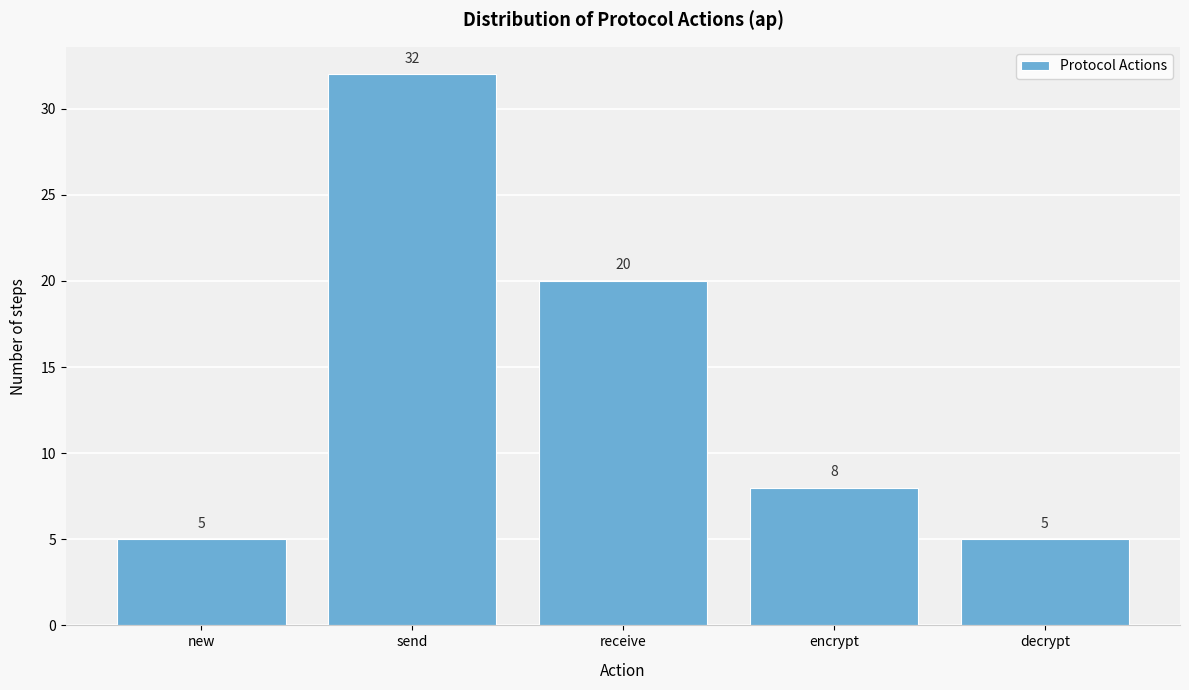

Reading left to right, extract all data points from this chart.

new=5	send=32	receive=20	encrypt=8	decrypt=5